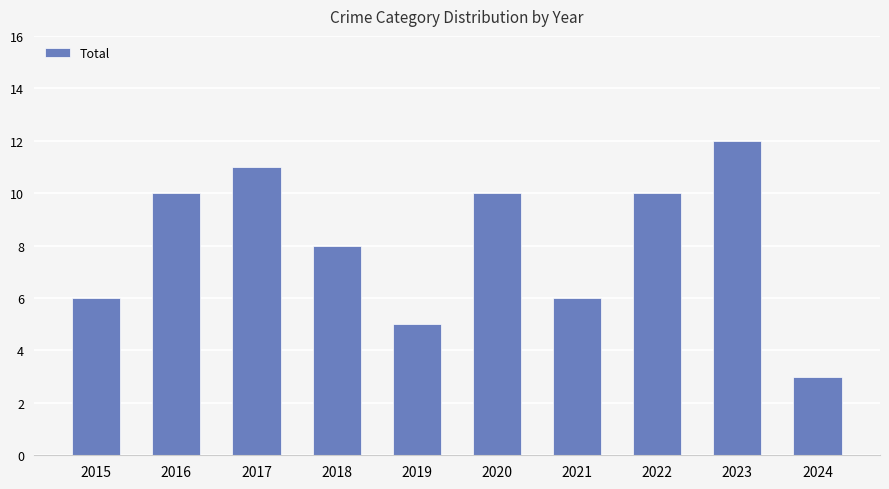

What is the change in value from 2016 to 2023?

+2